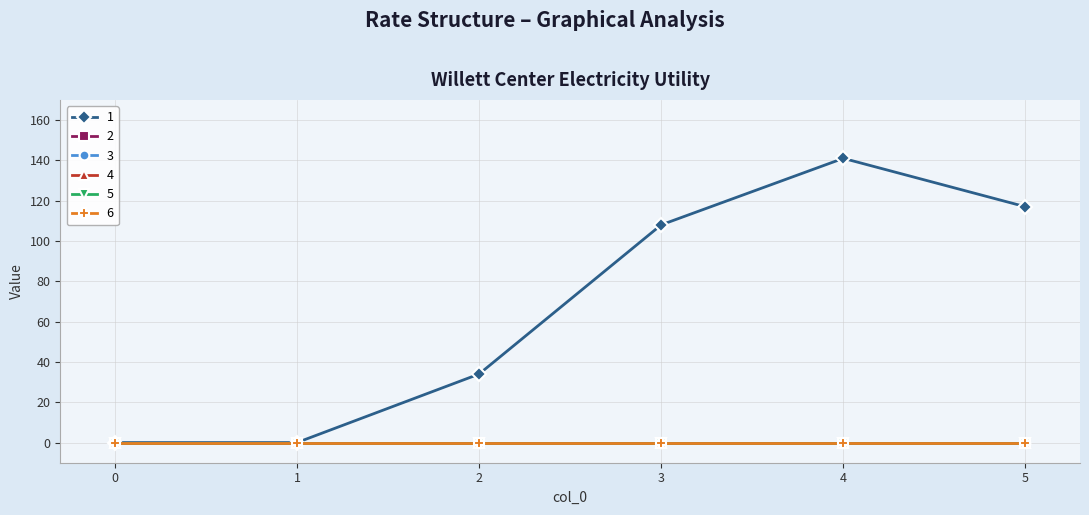

Reading left to right, what are all the values shown in this chart?

1: 0	0	34	108	141	117
2: 0	0	0	0	0	0
3: 0	0	0	0	0	0
4: 0	0	0	0	0	0
5: 0	0	0	0	0	0
6: 0	0	0	0	0	0